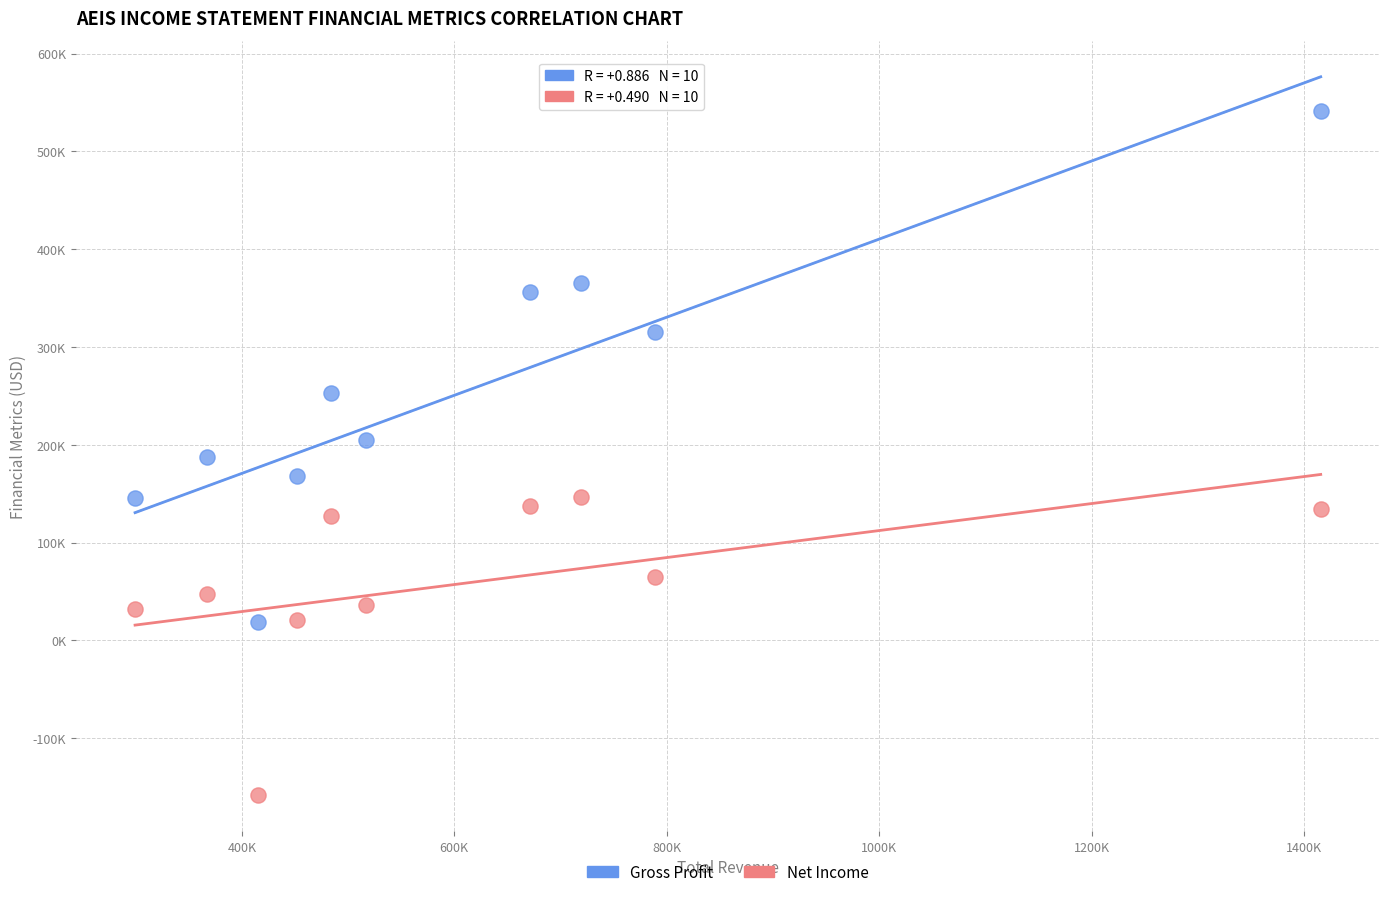

Which series contains the lowest Y value?

Net Income